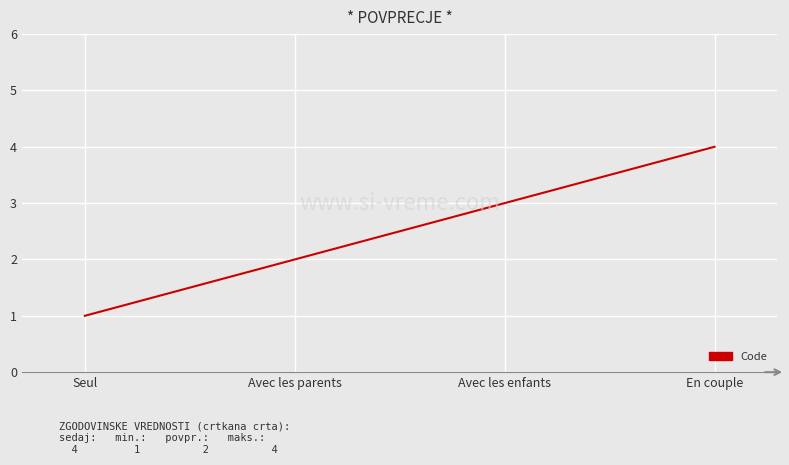

List the labels in order of value, largest first.

En couple, Avec les enfants, Avec les parents, Seul